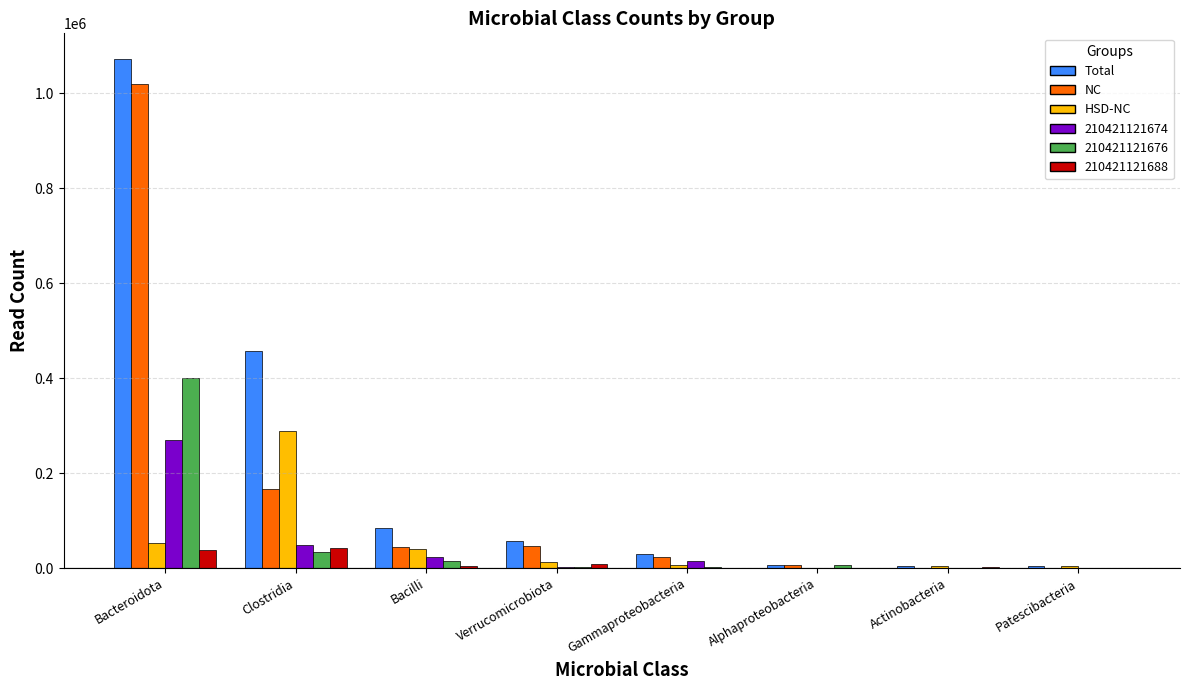

At which category is the sum across all series the highest?

Bacteroidota